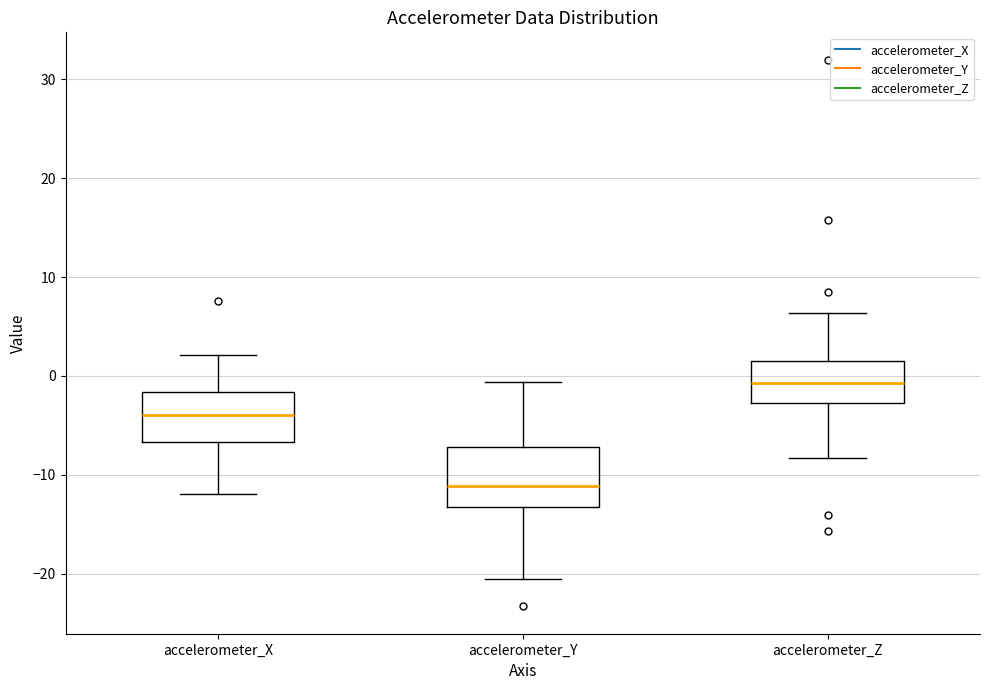

Reading left to right, transcribe this box plot: for each box, give where its median line is, the range the box spans, and where its two whiskers end, as read against the y-axis. The values are not printed on the chart, so give them approximately, as read against the axis.

accelerometer_X: median -4, box -7 to -2, whiskers -12 to 2
accelerometer_Y: median -11, box -13 to -7, whiskers -21 to -1
accelerometer_Z: median -1, box -3 to 1, whiskers -8 to 6